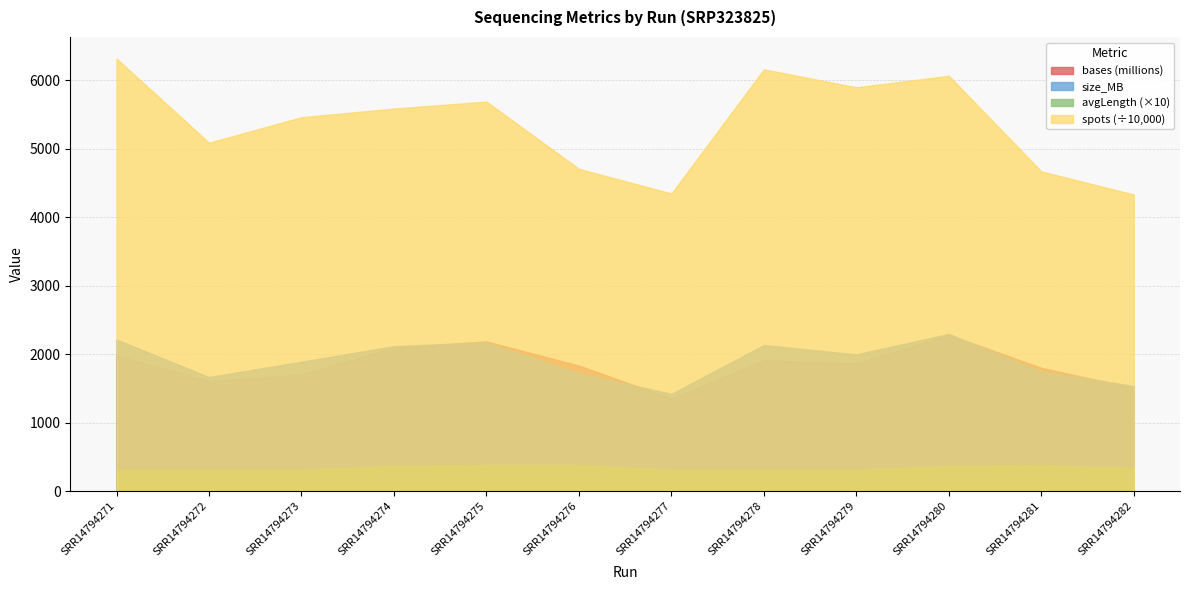

At SRR14794278, list the series in order from smallest to largest.

avgLength (×10), bases (millions), size_MB, spots (÷10,000)